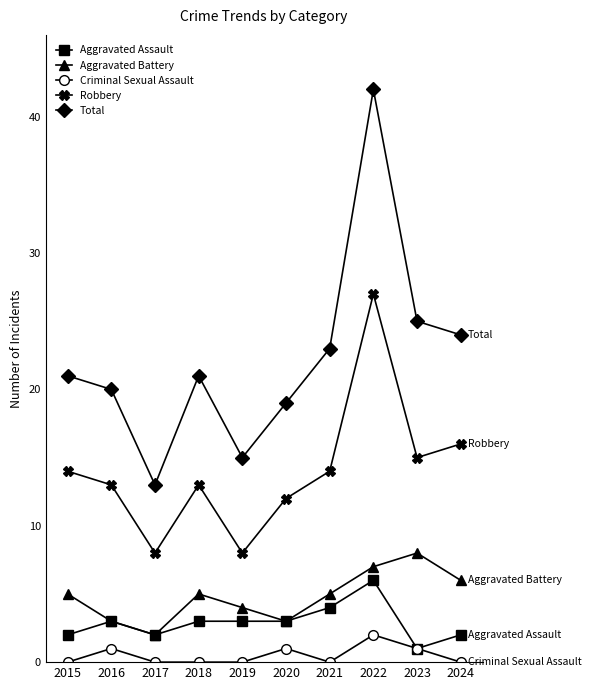

Reading left to right, transcribe all the data shown in this chart.

Aggravated Assault: 2015=2	2016=3	2017=2	2018=3	2019=3	2020=3	2021=4	2022=6	2023=1	2024=2
Aggravated Battery: 2015=5	2016=3	2017=2	2018=5	2019=4	2020=3	2021=5	2022=7	2023=8	2024=6
Criminal Sexual Assault: 2015=0	2016=1	2017=0	2018=0	2019=0	2020=1	2021=0	2022=2	2023=1	2024=0
Robbery: 2015=14	2016=13	2017=8	2018=13	2019=8	2020=12	2021=14	2022=27	2023=15	2024=16
Total: 2015=21	2016=20	2017=13	2018=21	2019=15	2020=19	2021=23	2022=42	2023=25	2024=24